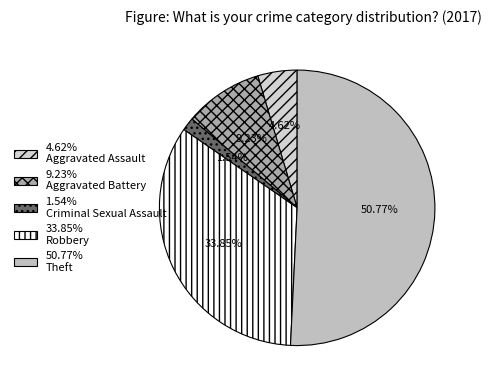

Count the number of slices in the pie.

5